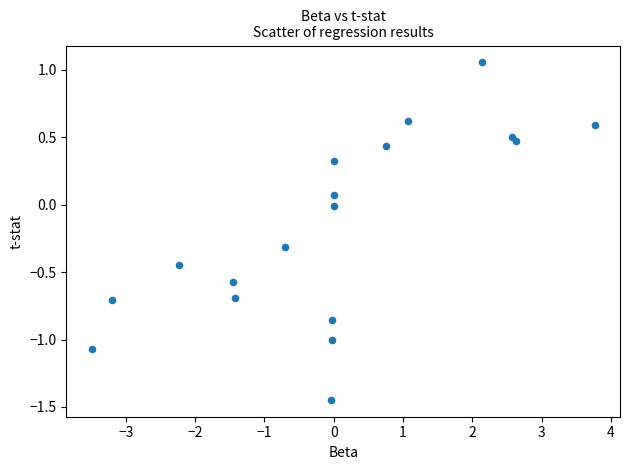

What is the range of Y values (max minus min)?

2.5